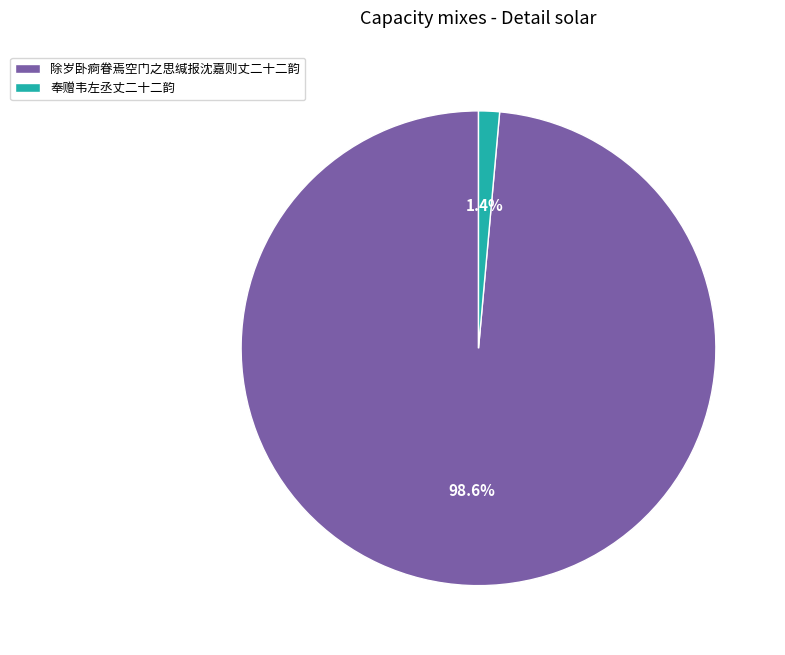

True or false: 除岁卧痾眷焉空门之思缄报沈嘉则丈二十二韵 accounts for 89% of the total.

False